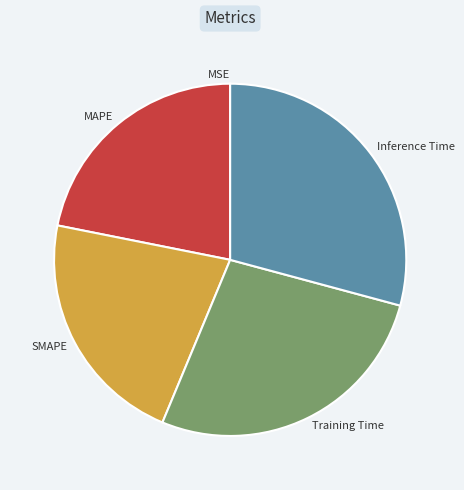

Does Inference Time account for over 50% of the chart?

No